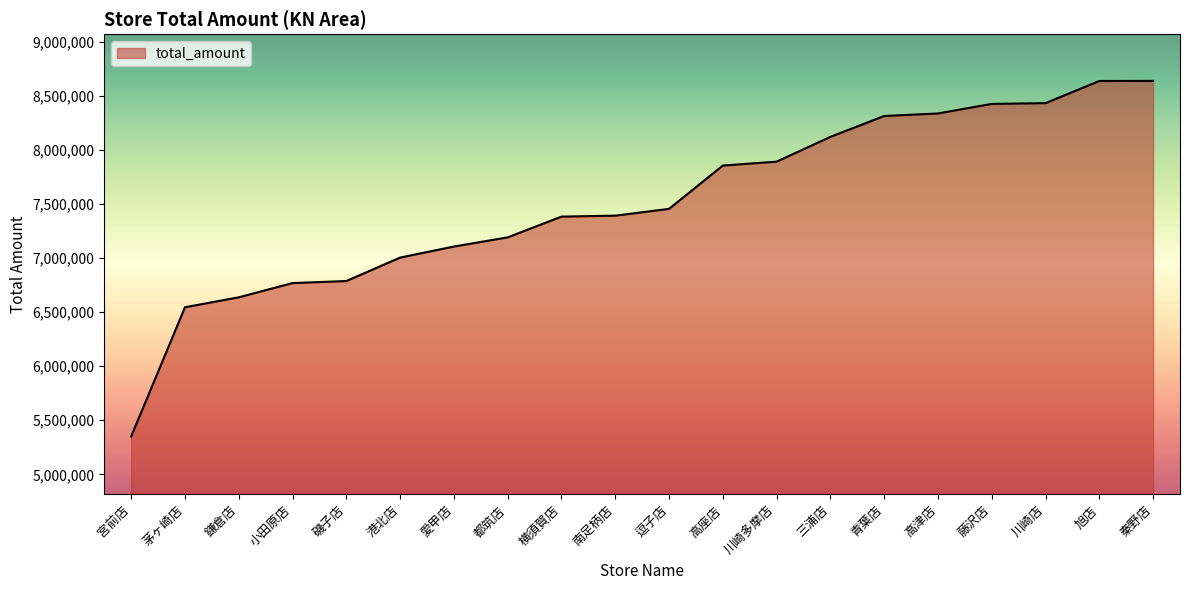

What is the difference between the second highest and second lowest values?

2091415